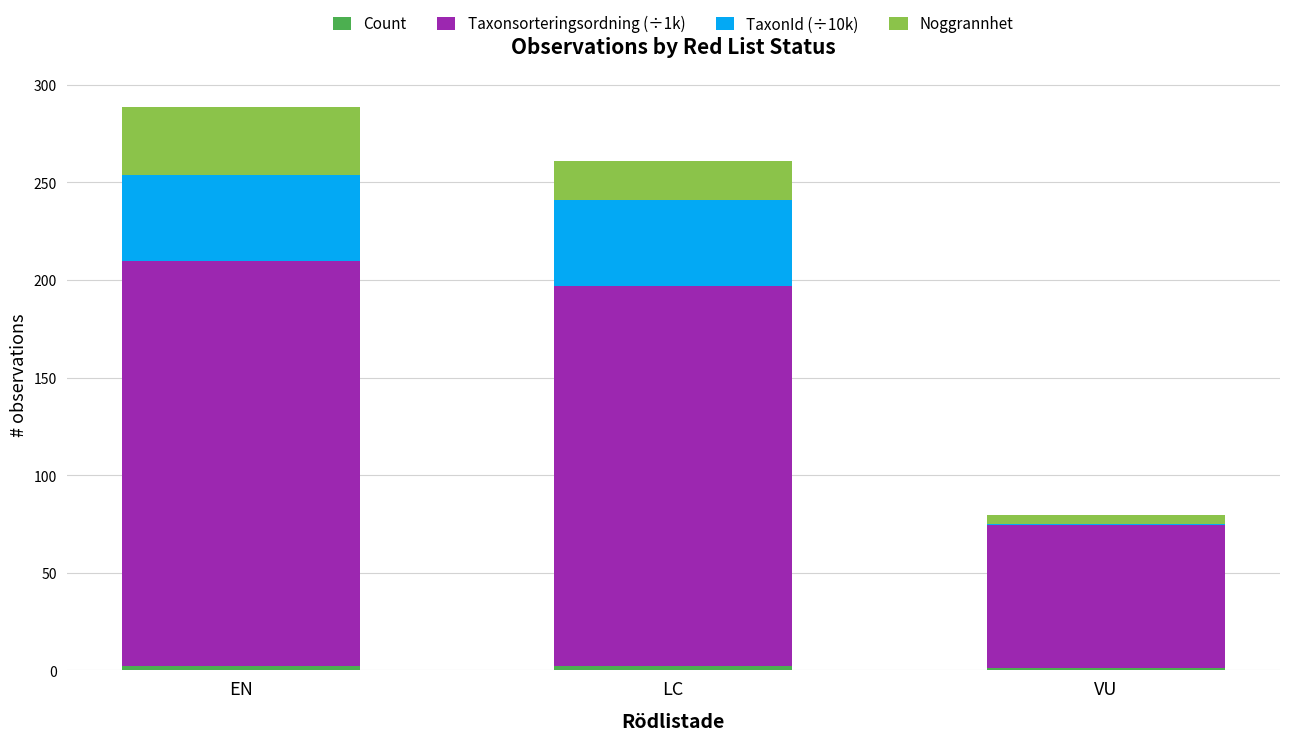

At which category is the sum across all series the highest?

EN